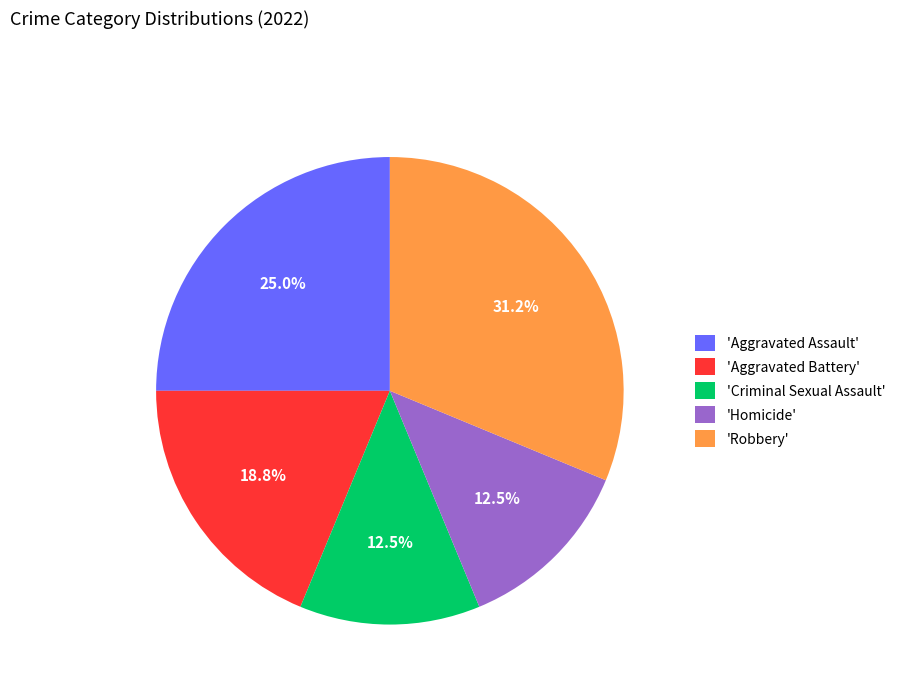

Does 'Robbery' represent more than half of the total?

No